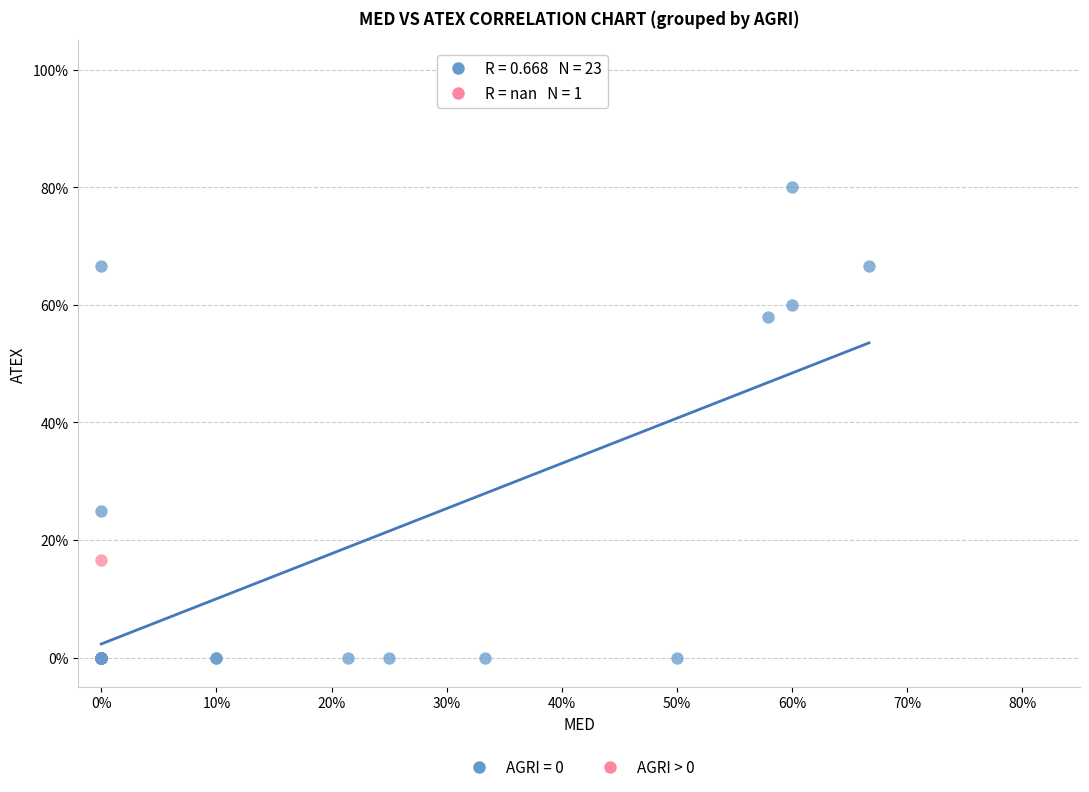

Which series contains the lowest Y value?

AGRI = 0